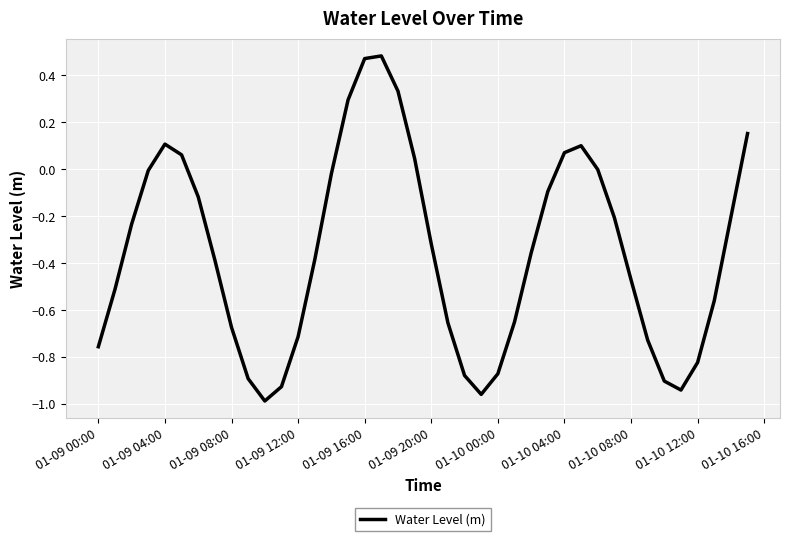

What is the difference between the maximum and minimum values?

1.5